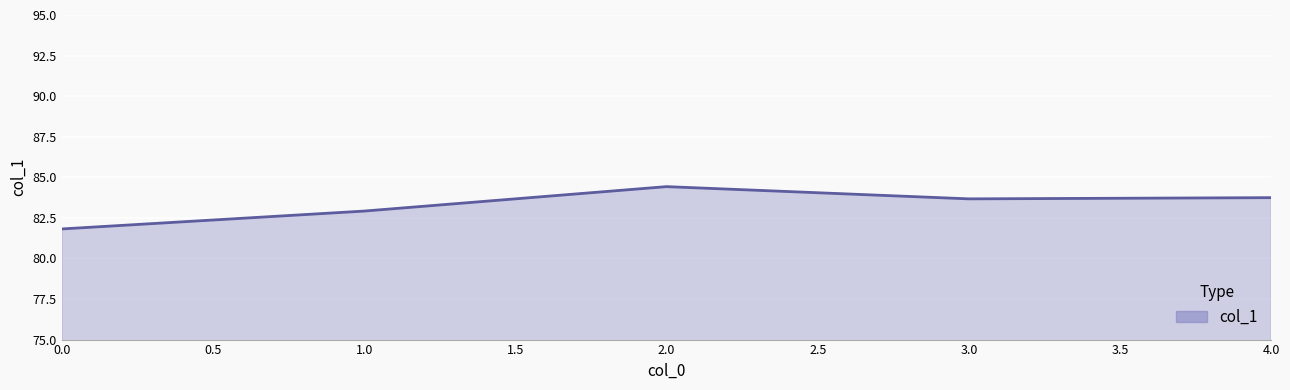

What is the change in value from 1.0 to 3.0?

+0.8